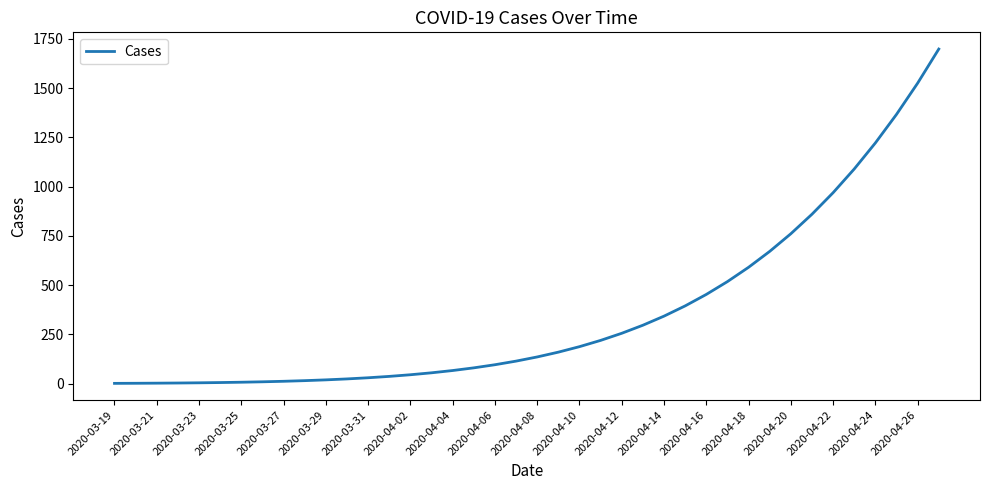

What is the sum of all values?

14334.6